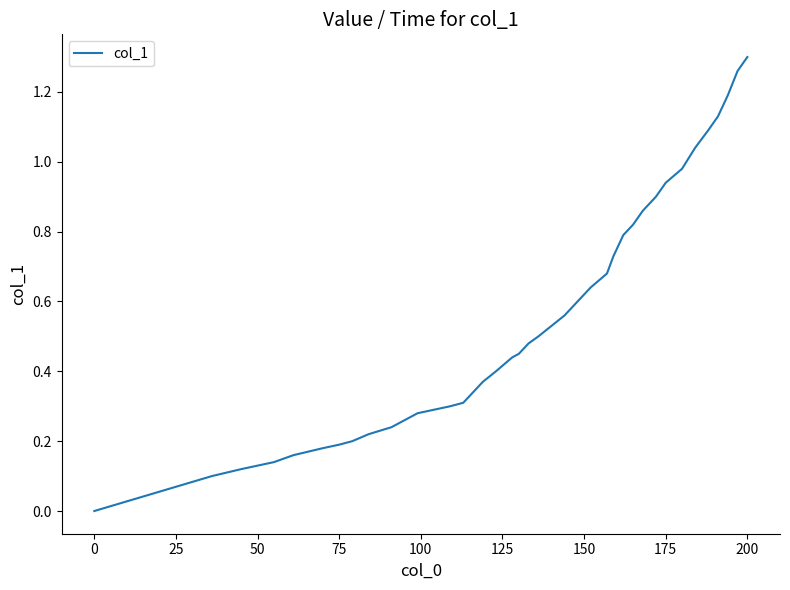

How many lines are shown in the chart?

1